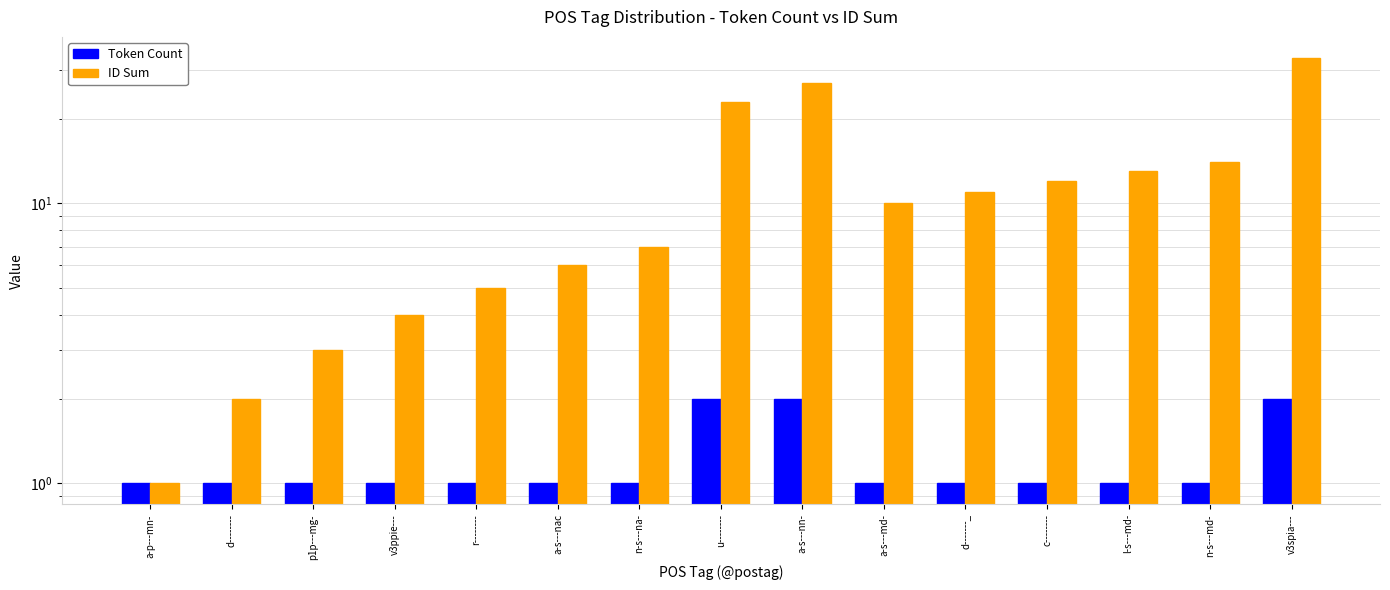

Reading left to right, extract all data points from this chart.

Token Count: 1	1	1	1	1	1	1	2	2	1	1	1	1	1	2
ID Sum: 1	2	3	4	5	6	7	23	27	10	11	12	13	14	33